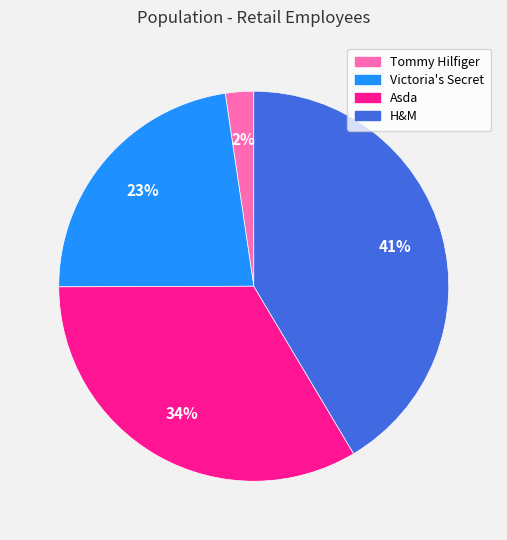

Approximately how many times larger is the value at Victoria's Secret compared to Asda?

0.7